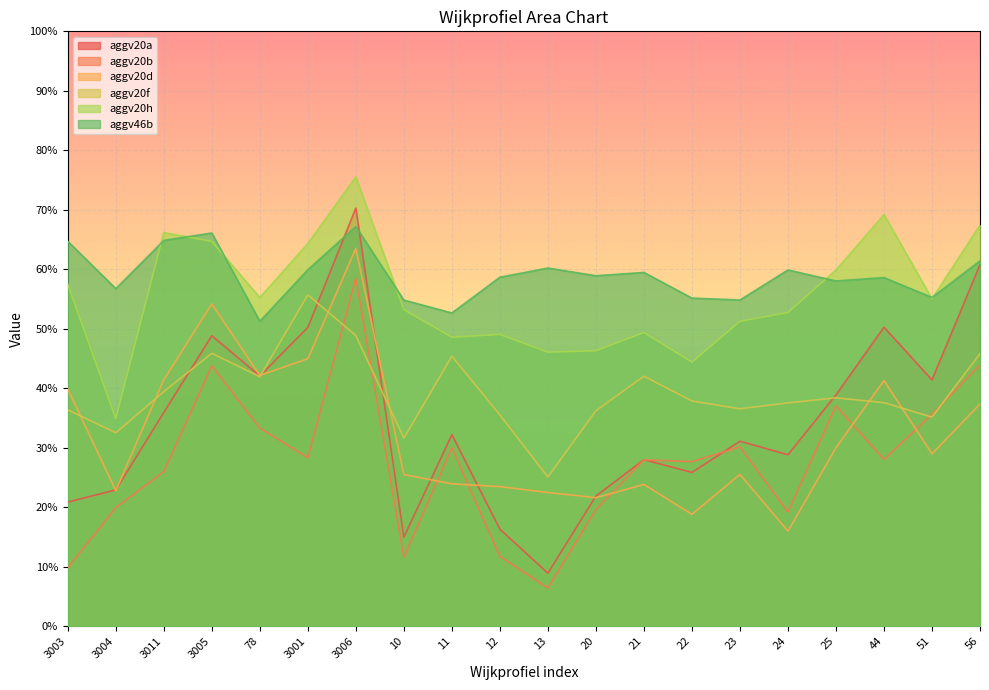

What position from the right is 22?

7